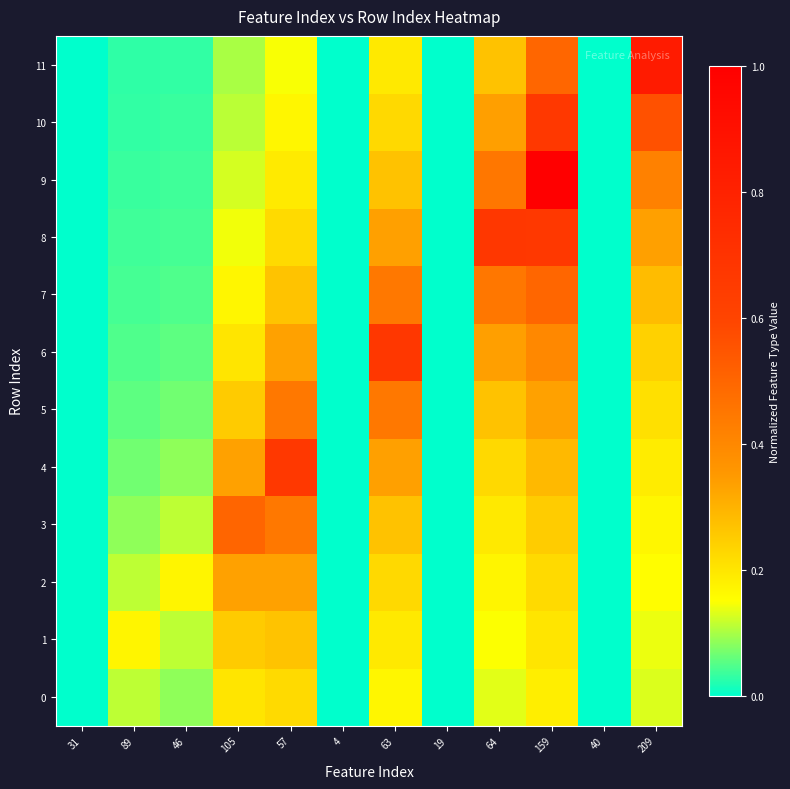

Which series has the widest spread of values?

9